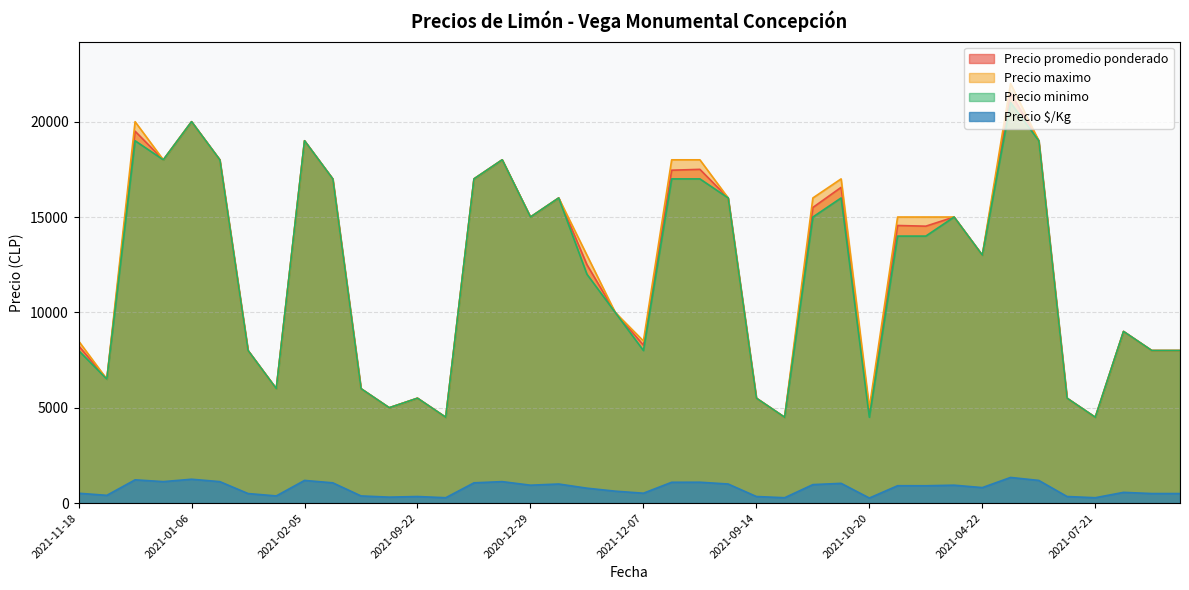

What is the sum of the Precio promedio ponderado values at 2021-01-06 and 2022-01-19?

34556